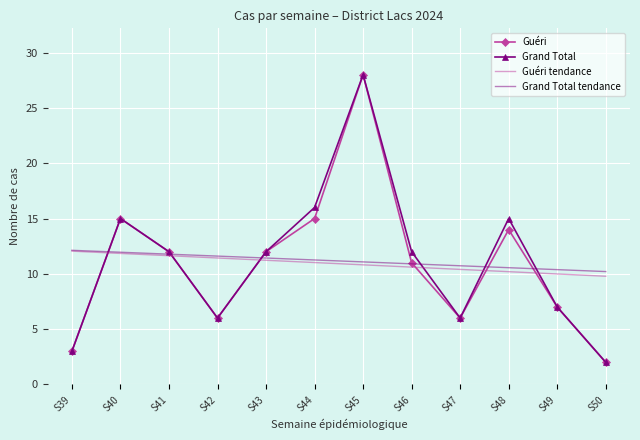

What is the total value across all series at S41?

47.4